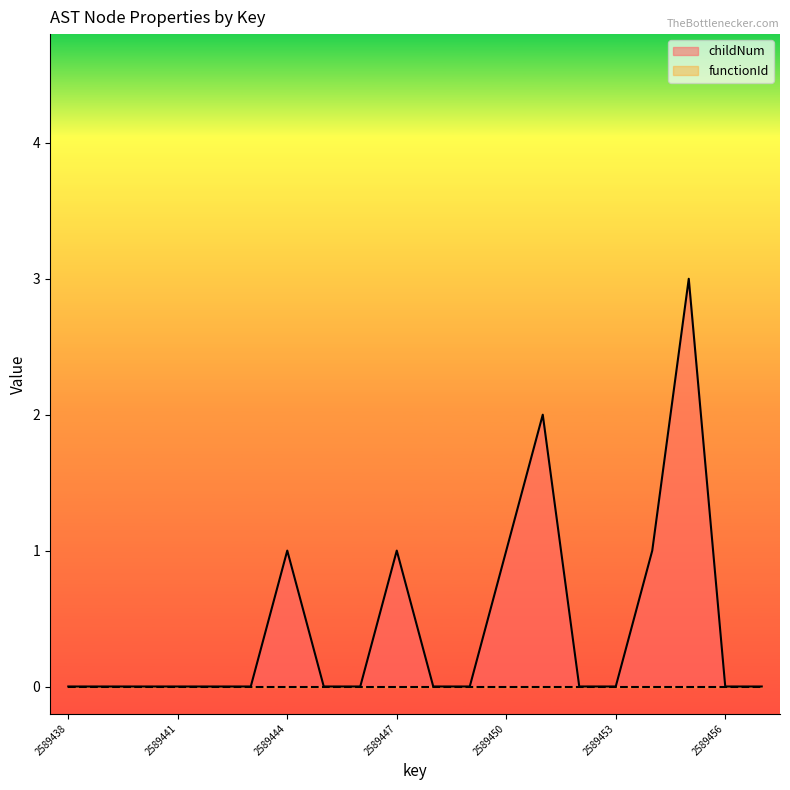

List the labels in order of value, smallest first.

2589438, 2589439, 2589440, 2589441, 2589442, 2589443, 2589445, 2589446, 2589448, 2589449, 2589452, 2589453, 2589456, 2589457, 2589444, 2589447, 2589450, 2589454, 2589451, 2589455